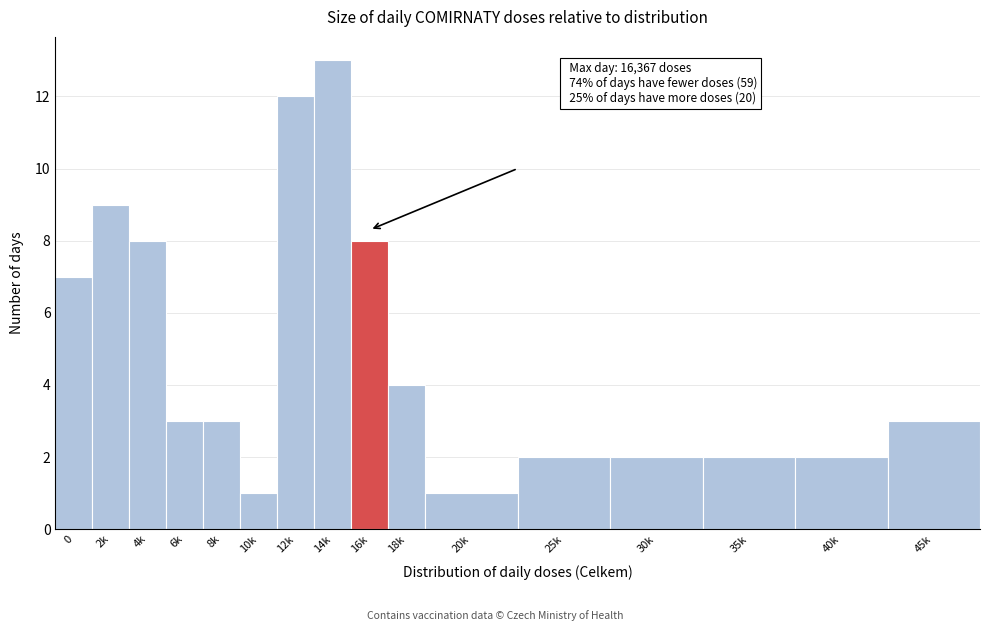

Reading left to right, what are all the values shown in this chart?

0=7	2k=9	4k=8	6k=3	8k=3	10k=1	12k=12	14k=13	16k=8	18k=4	20k=1	25k=2	30k=2	35k=2	40k=2	45k=3